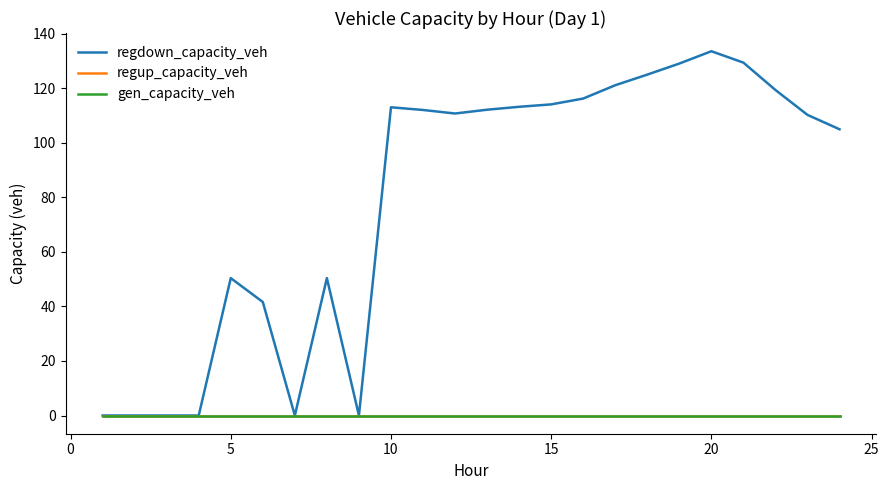

Does the chart display data point markers on the line(s)?

No